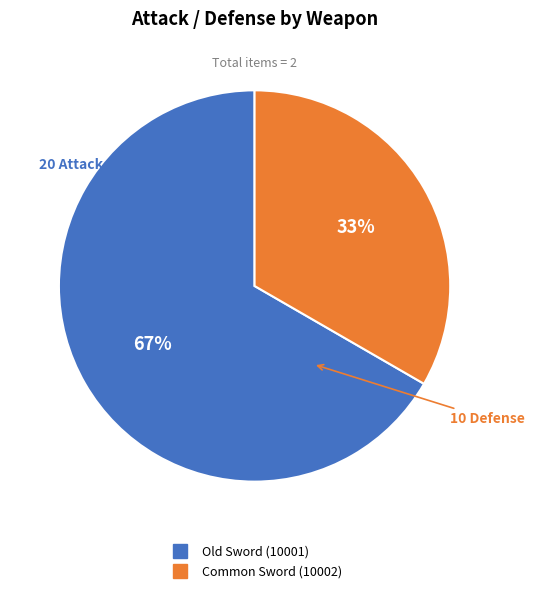

How many segments does this pie chart have?

2